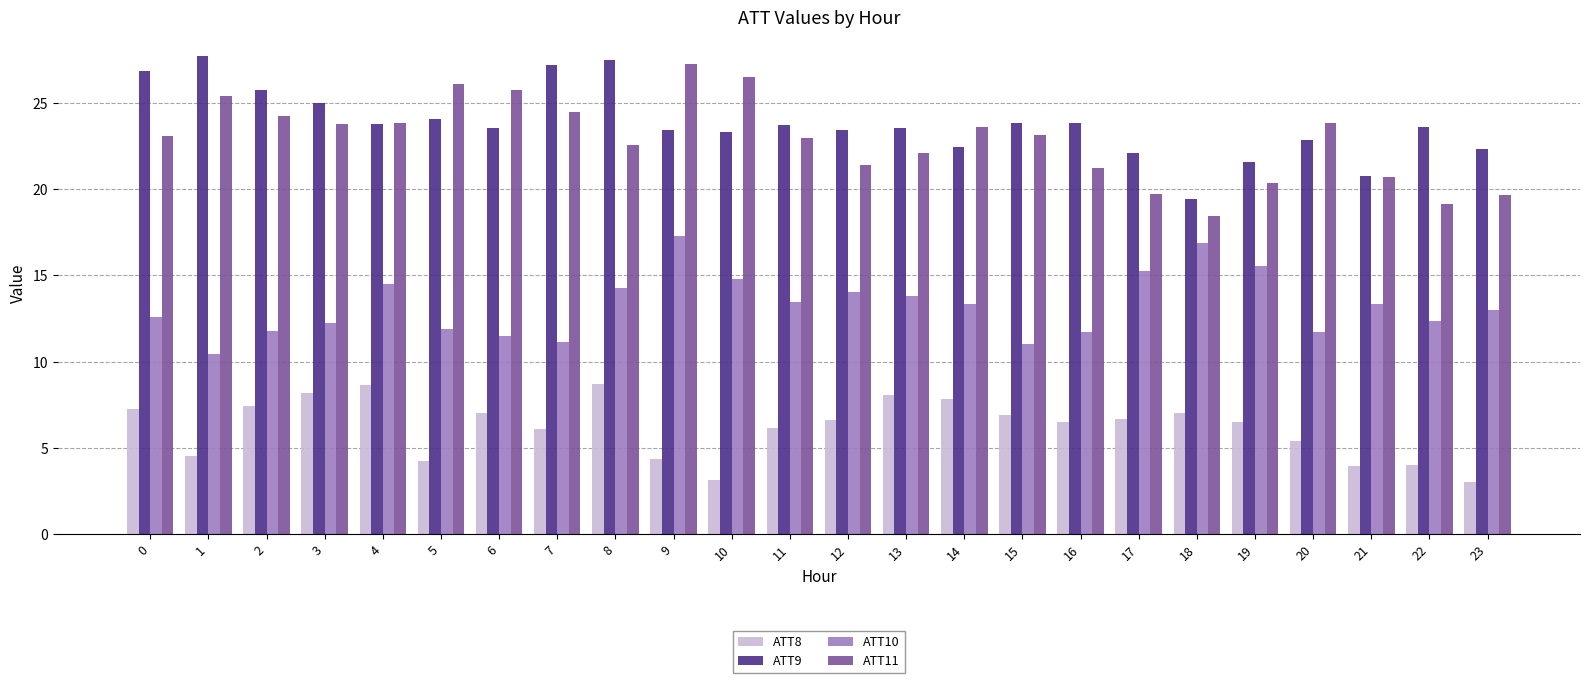

At which label does ATT10 first exceed 13?

4